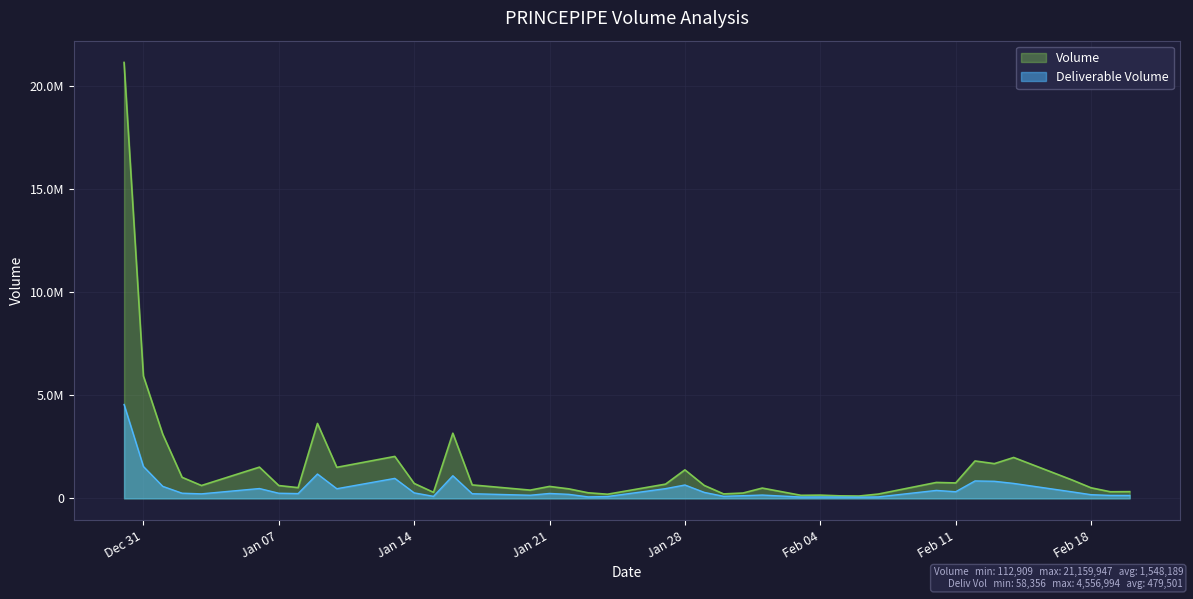

At which category does Deliverable Volume reach its first local valley?

2020-01-03